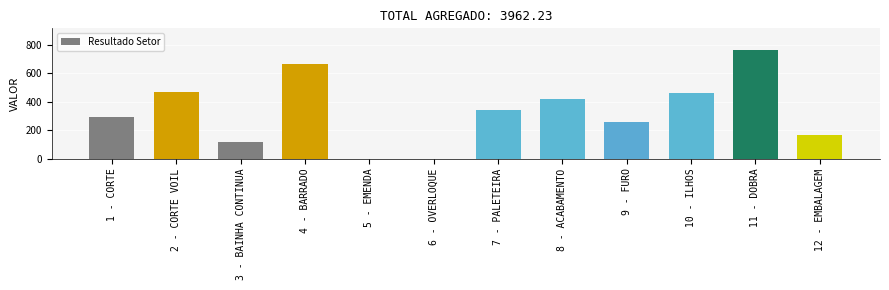

True or false: the data shows 260.2 at 9 - FURO.

True